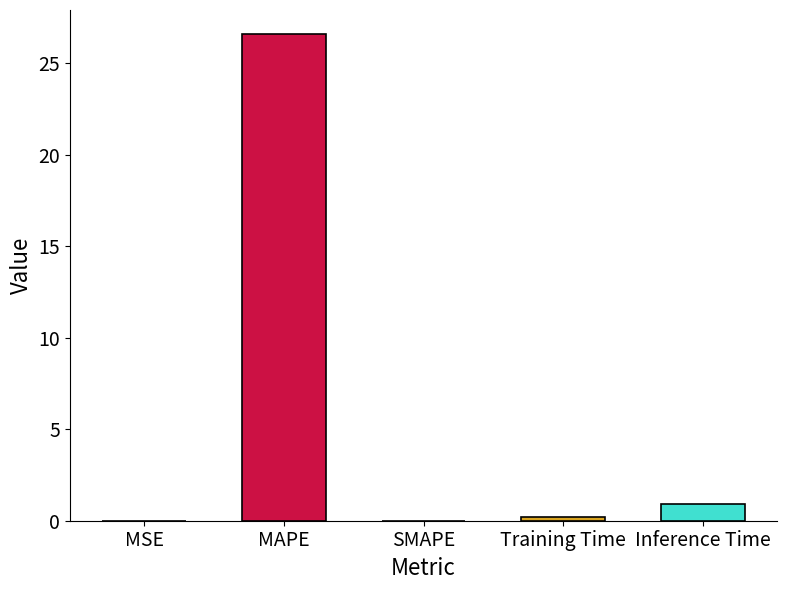

At which label is the value closest to 13?

Inference Time